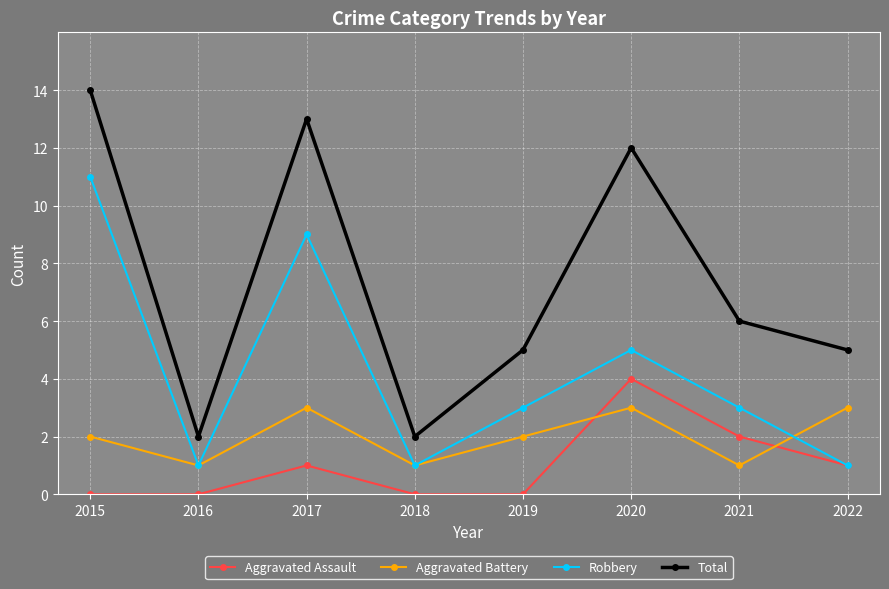

The Robbery series shows 9 at 2017. True or false?

True